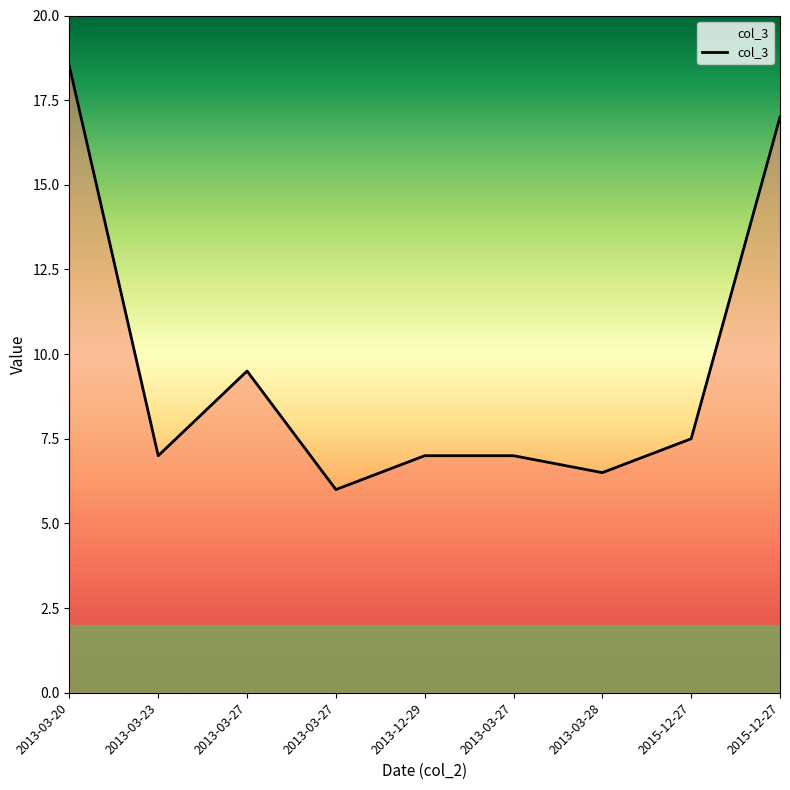

Count the number of categories in the chart.

9